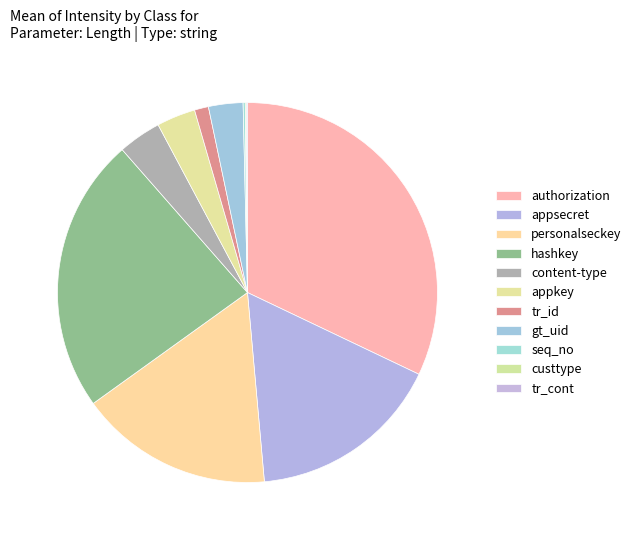

How many slices are in this pie chart?

11